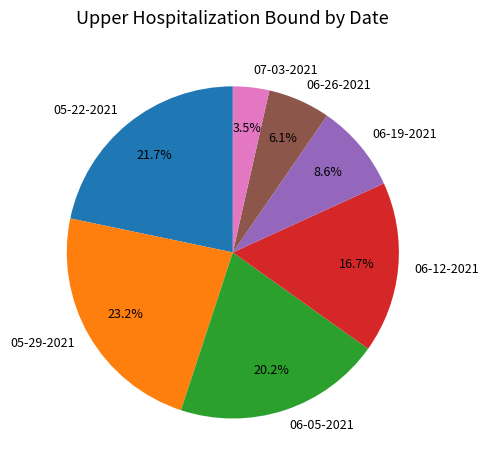

What is the smallest slice in the pie chart?

07-03-2021